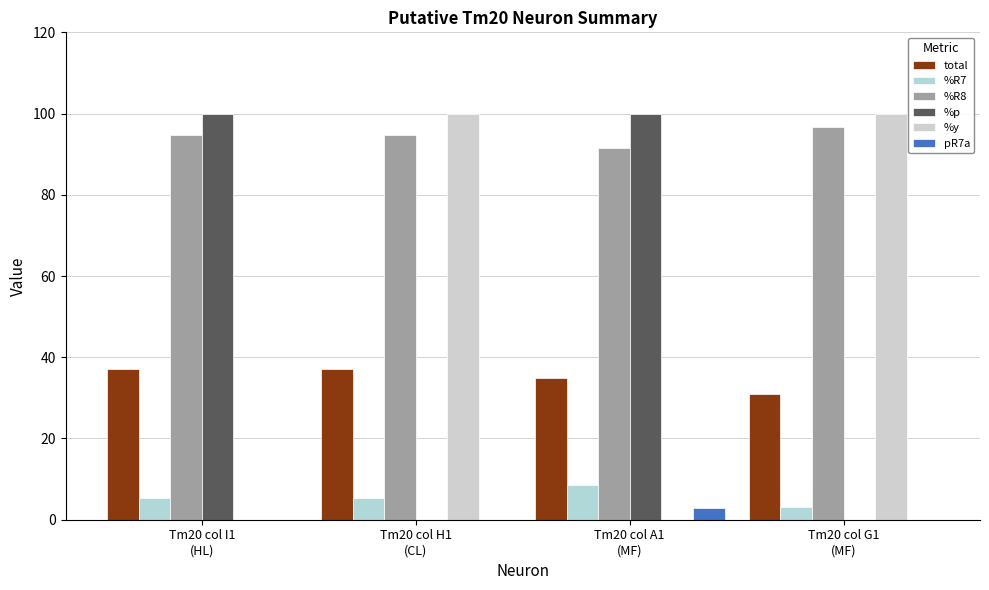

Is it true that %R8 equals 94.6 at Tm20 col I1
(HL)?

True